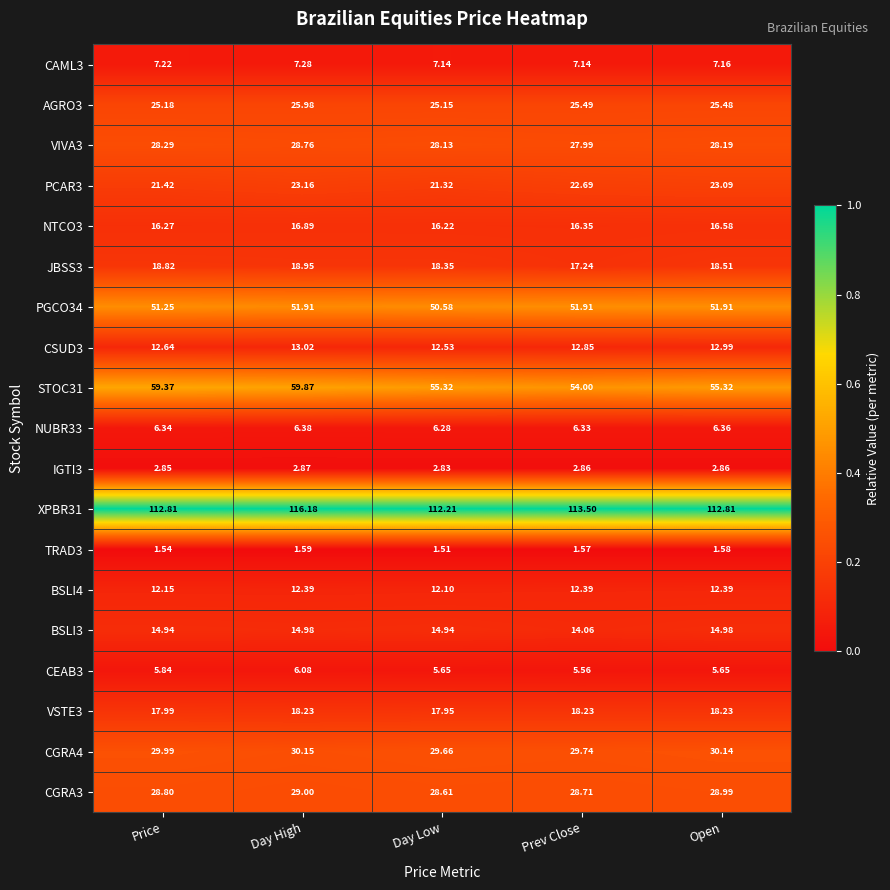

At which label is PCAR3 closest to 22?

Price